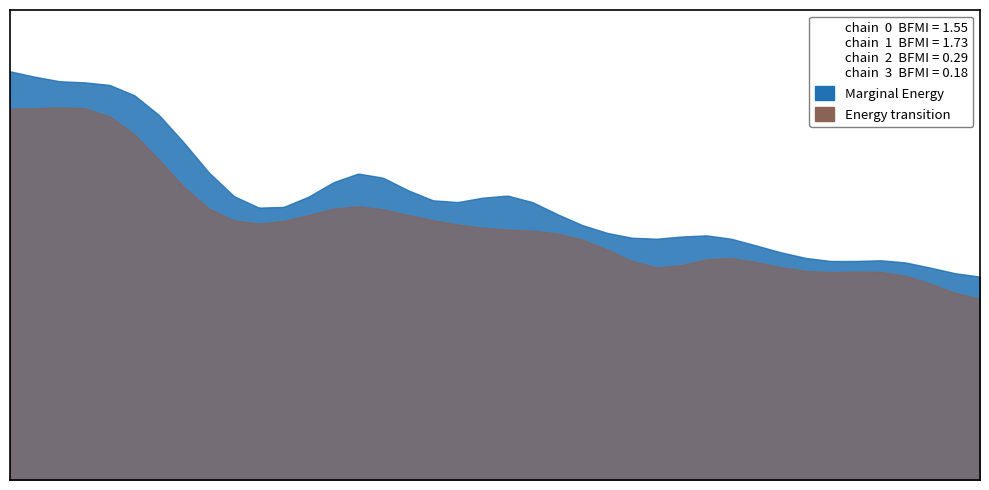

Does the chart have visible grid lines?

No